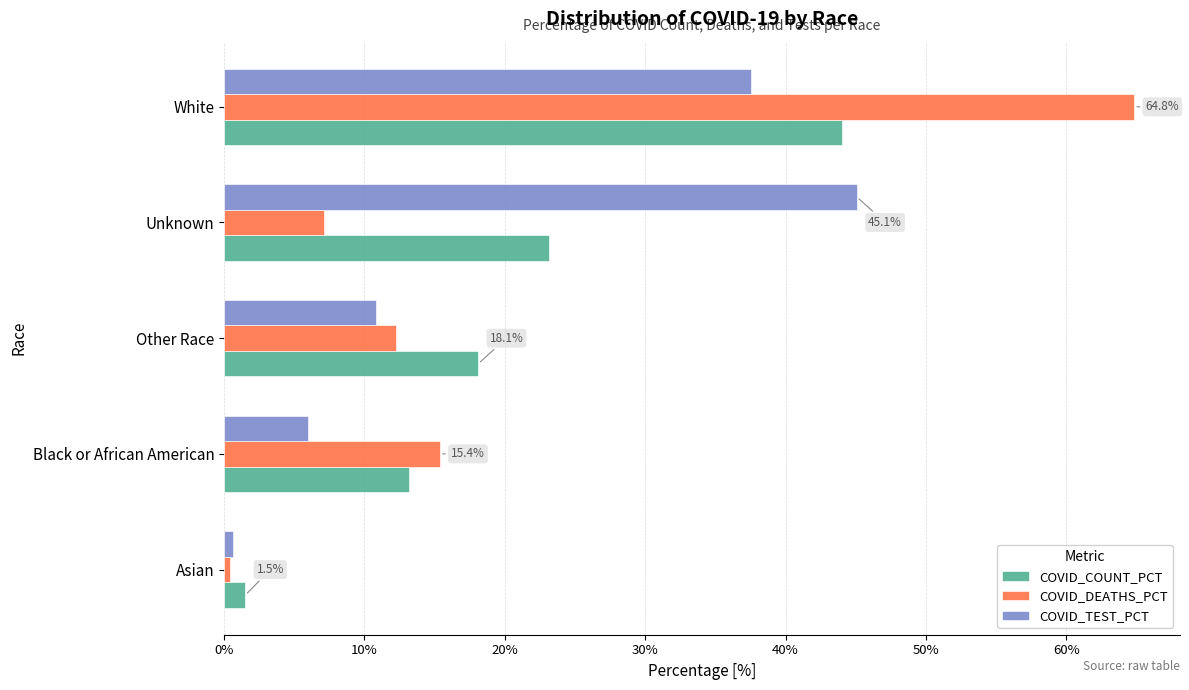

Which series has the widest spread of values?

COVID_DEATHS_PCT